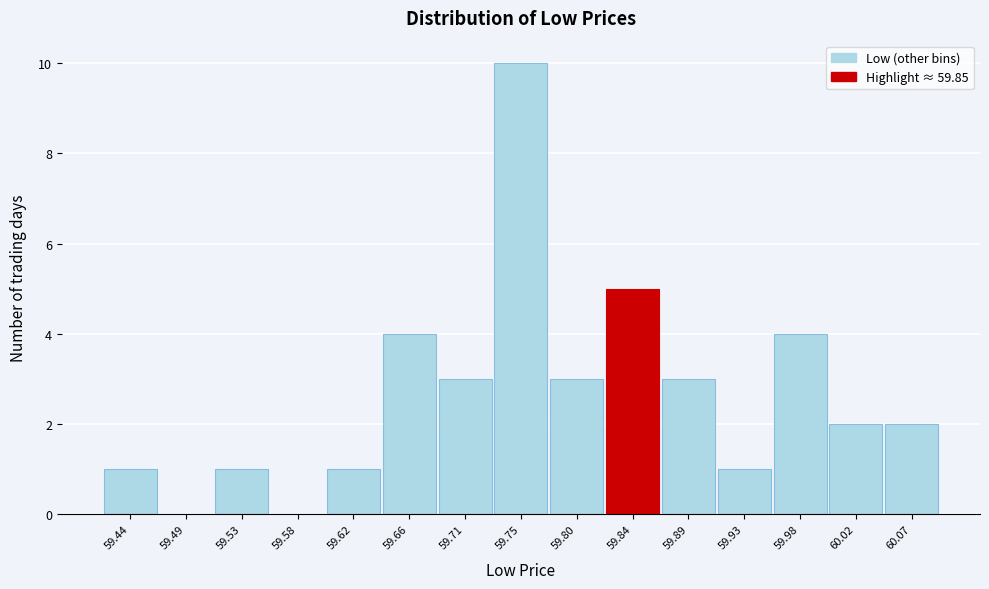

Reading left to right, list all the values displayed in this chart.

59.44=1	59.49=0	59.53=1	59.58=0	59.62=1	59.66=4	59.71=3	59.75=10	59.80=3	59.84=5	59.89=3	59.93=1	59.98=4	60.02=2	60.07=2